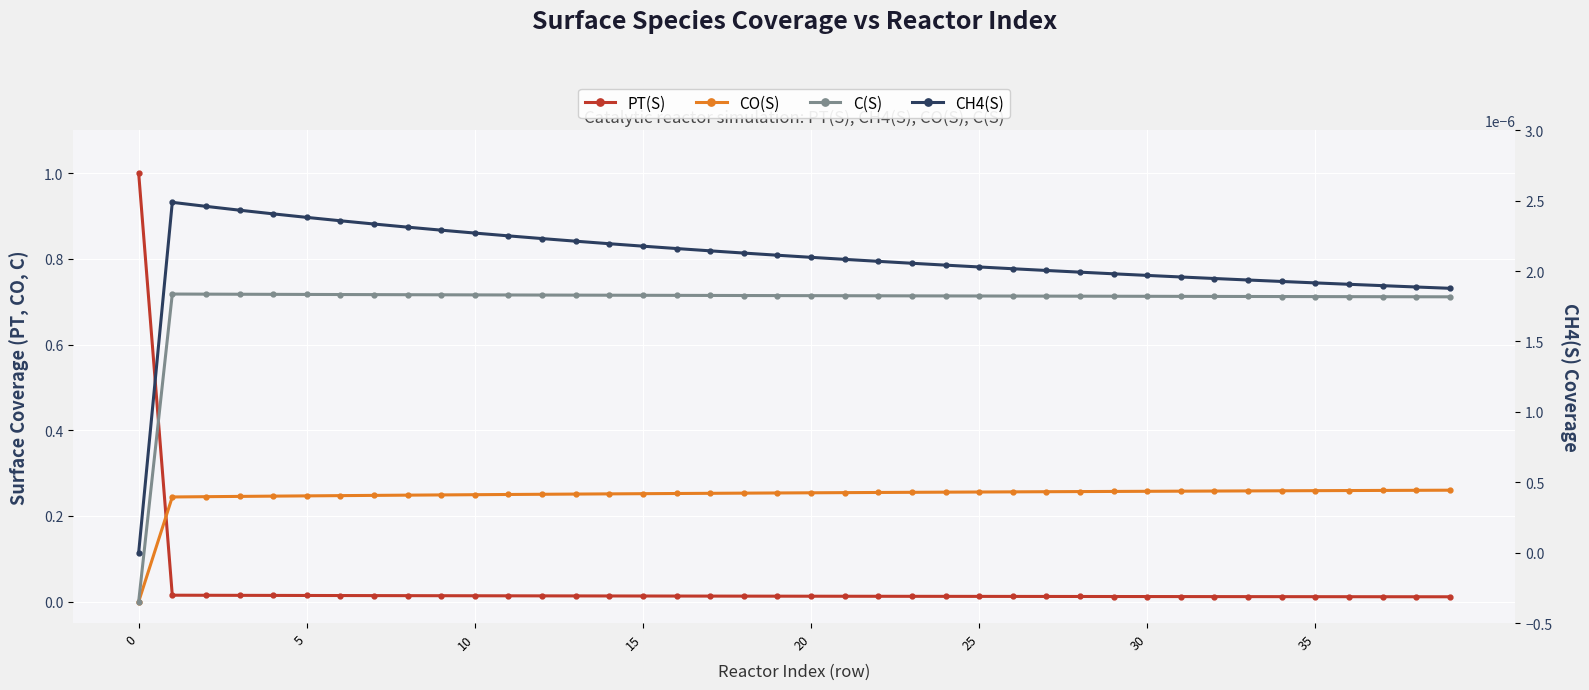

The value of C(S) at 10 is 1.2. True or false?

False